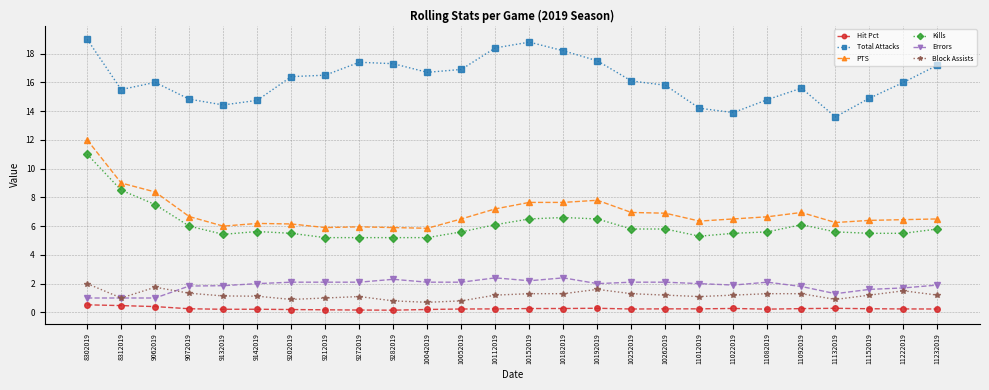

Does the chart display data point markers on the line(s)?

Yes